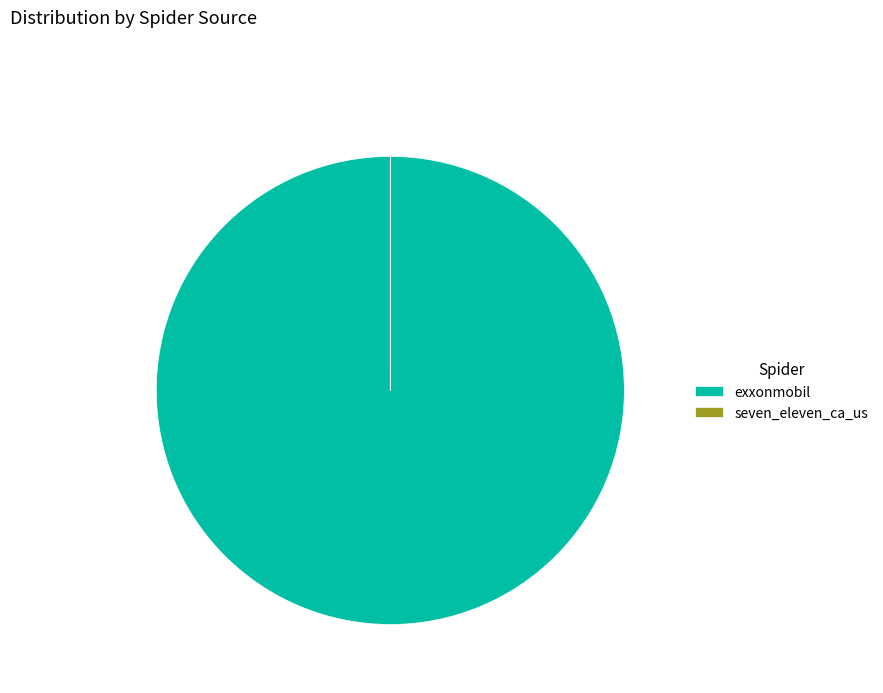

Which category has the biggest portion of the pie?

exxonmobil